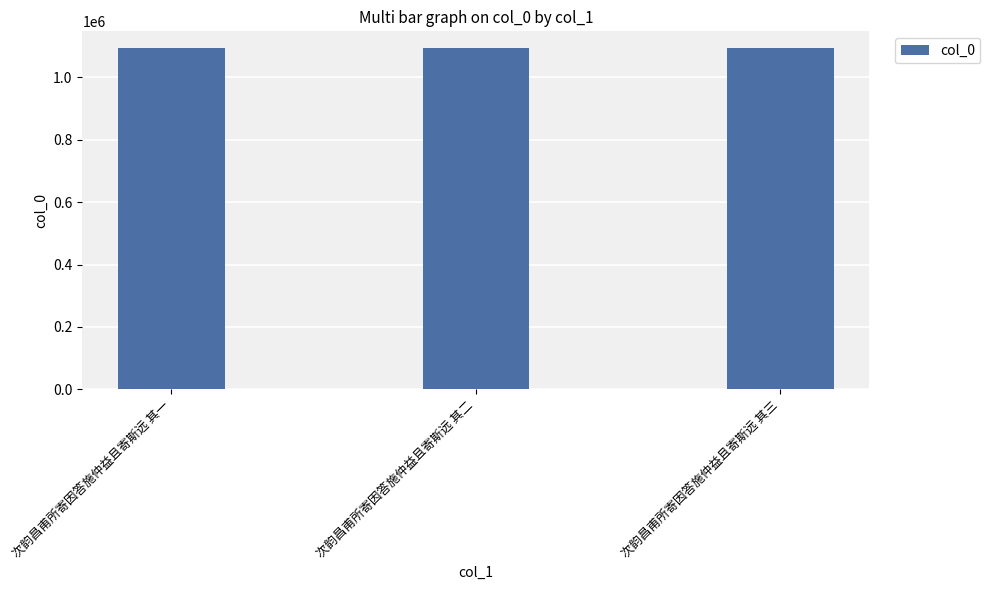

Approximately how many times larger is the value at 次韵昌甫所寄因答施仲益且寄斯远 其一 compared to 次韵昌甫所寄因答施仲益且寄斯远 其二?

1.0